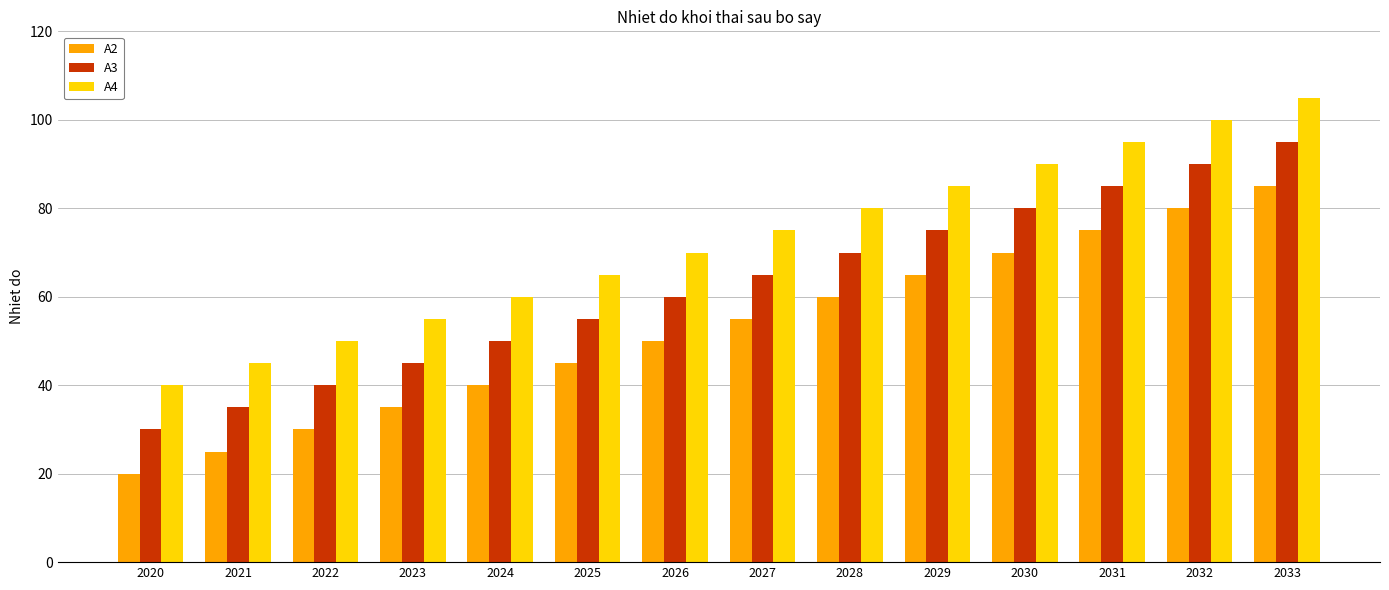

What are all the series names shown in the legend?

A2, A3, A4